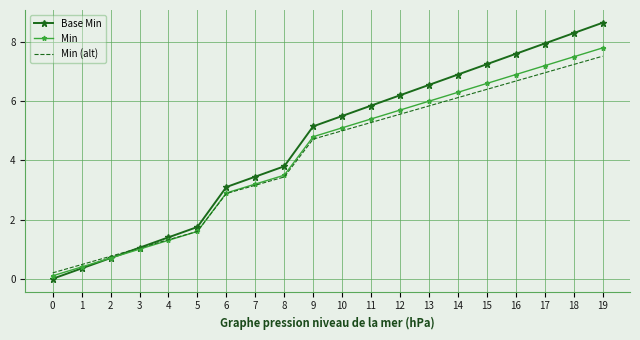

Which series changed the most between 3 and 15?

Base Min